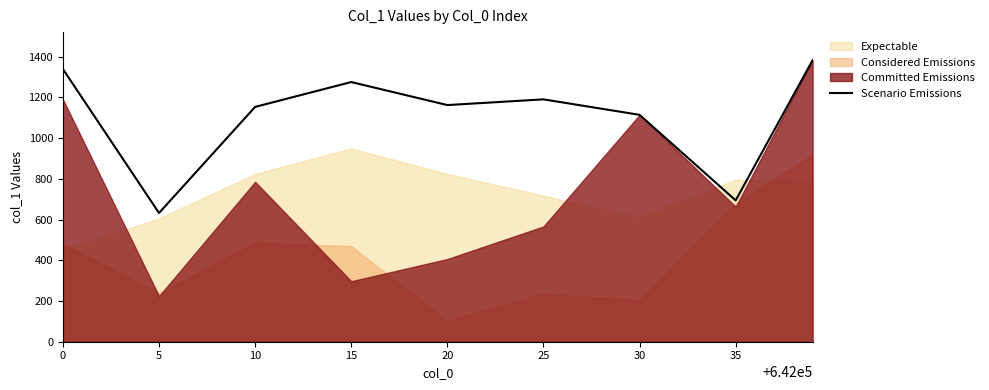

True or false: the data shows 1339 at 0.

True